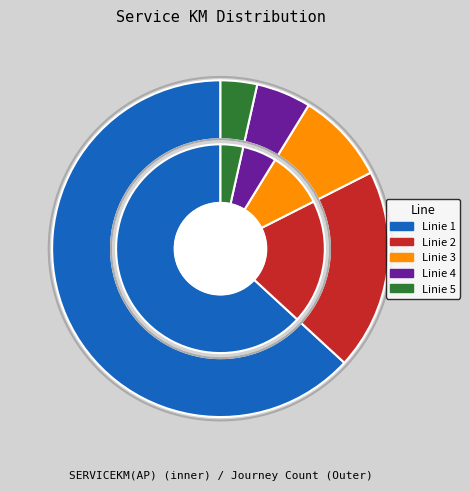

Is the sum of Linie 2 and Linie 5 greater than half?

No